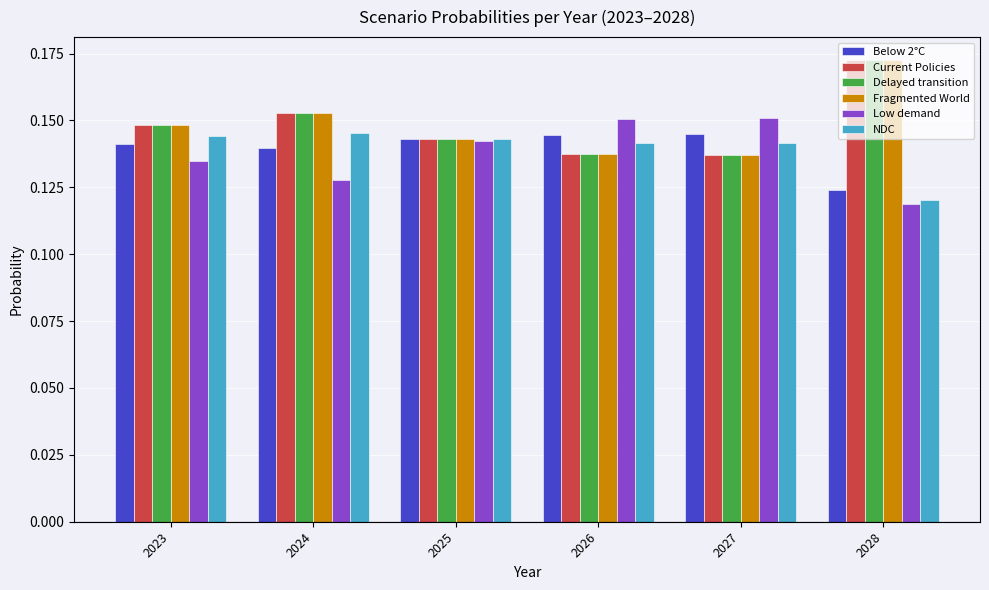

Which series has the largest range (max minus min)?

Fragmented World